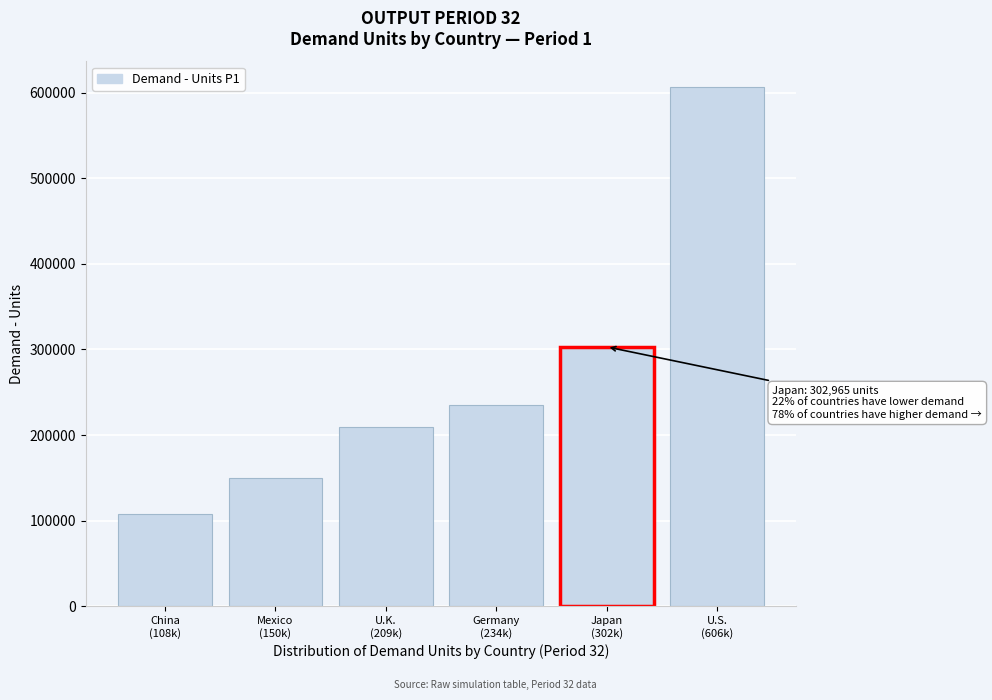

Reading right to left, extract all data points from this chart.

606067	302965	234720	209039	150207	108234